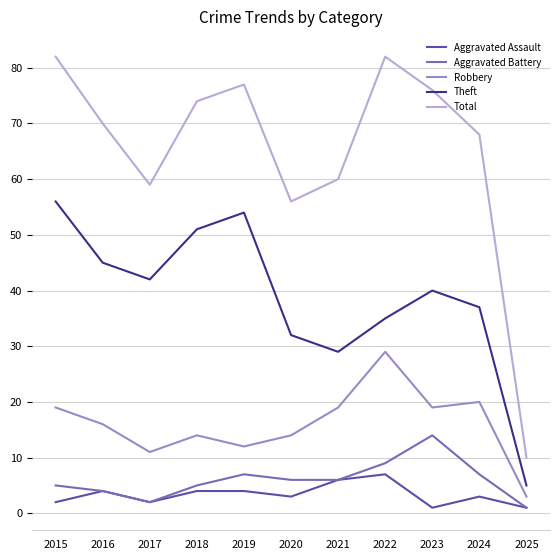

The value of Aggravated Battery at 2021 is 1. True or false?

False